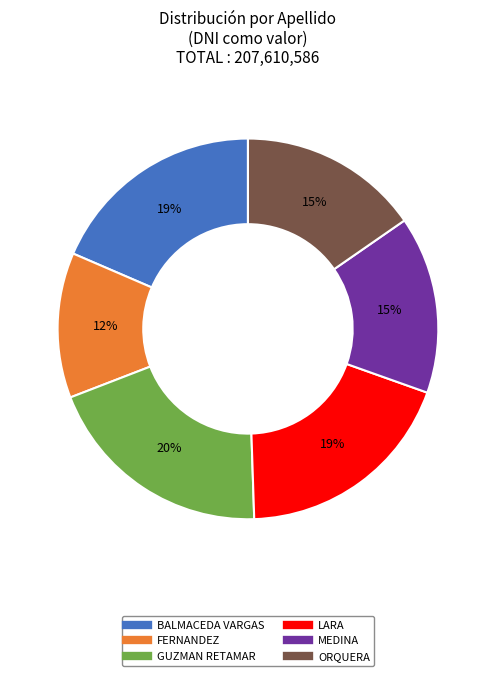

Which slice is the smallest?

FERNANDEZ